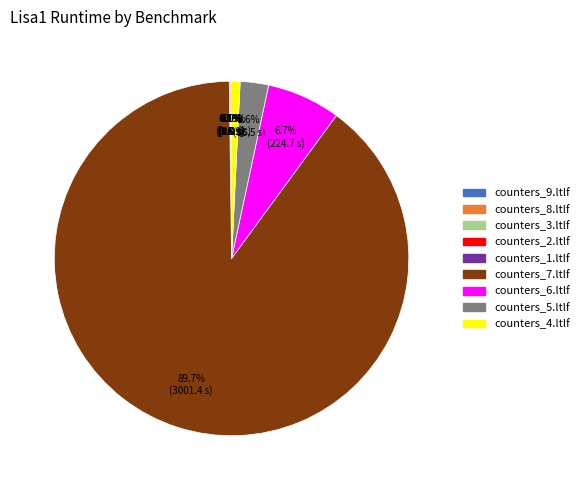

What percentage do counters_1.ltlf and counters_6.ltlf together represent?

6.7%